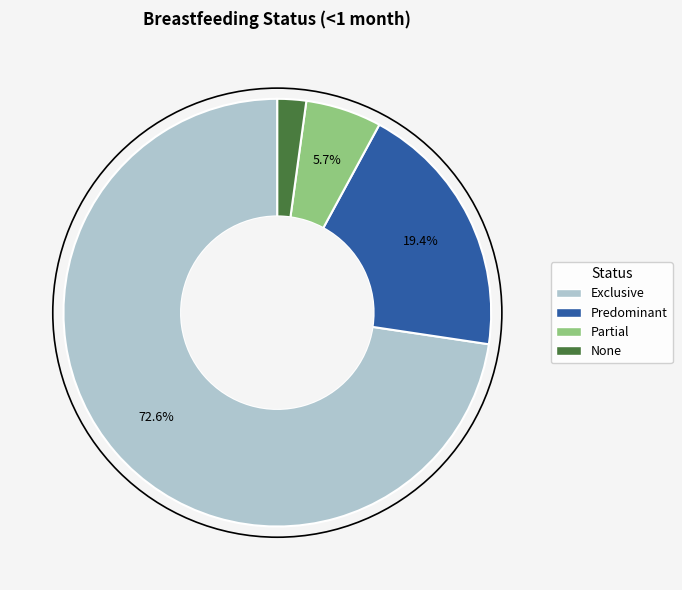

Count the number of slices in the pie.

4